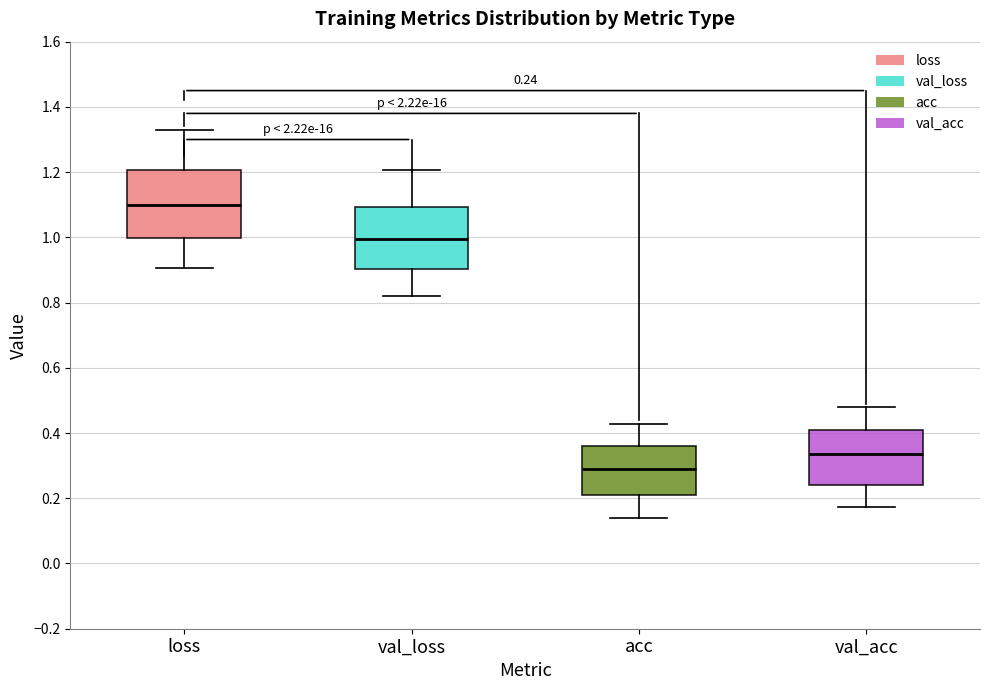

Which box has the highest median line?

loss